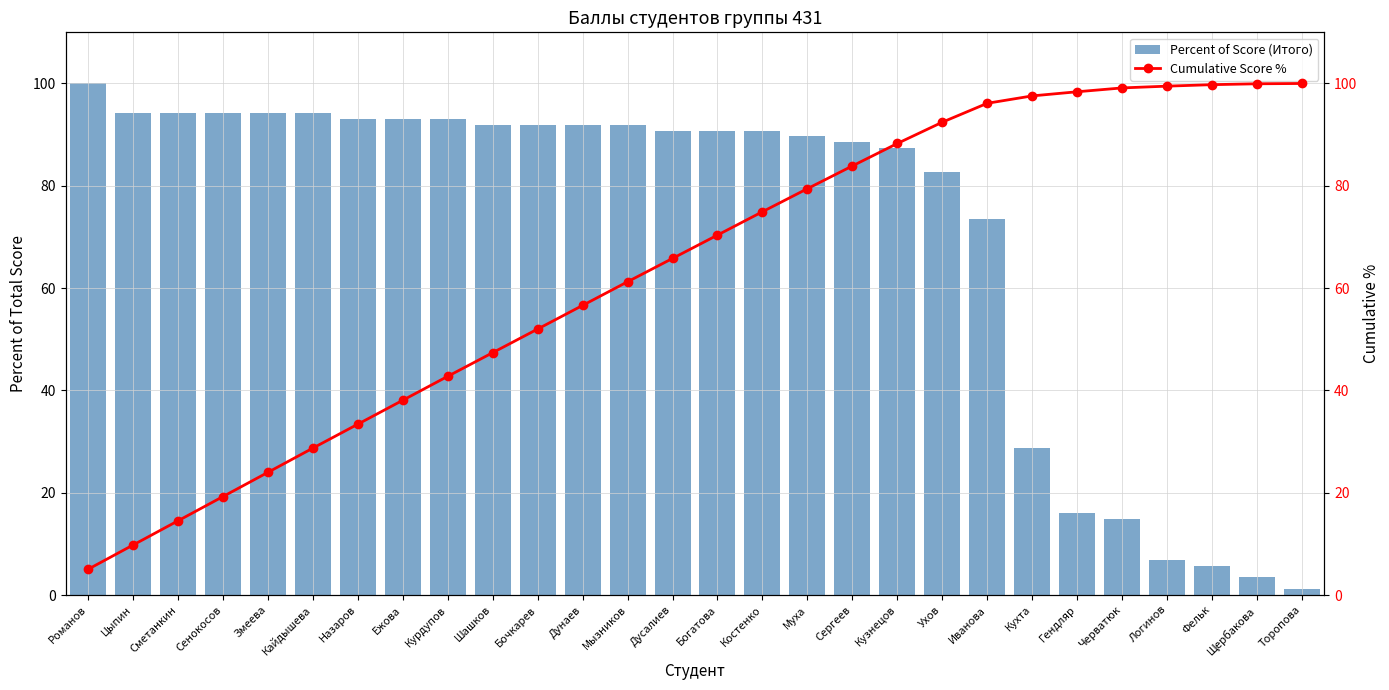

Reading left to right, list all the values displayed in this chart.

Percent of Score (Итого): Романов=100.0	Цыпин=94.3	Сметанкин=94.3	Сенокосов=94.3	Змеева=94.3	Кайдышева=94.3	Назаров=93.1	Ежова=93.1	Курдупов=93.1	Шашков=92.0	Бочкарев=92.0	Дунаев=92.0	Мызников=92.0	Дусалиев=90.8	Богатова=90.8	Костенко=90.8	Муха=89.7	Сергеев=88.5	Кузнецов=87.4	Ухов=82.8	Иванова=73.6	Кухта=28.7	Гендляр=16.1	Черватюк=14.9	Логинов=6.9	Фельк=5.7	Щербакова=3.4	Торопова=1.1
Cumulative Score %: Романов=5.0	Цыпин=9.8	Сметанкин=14.5	Сенокосов=19.2	Змеева=24.0	Кайдышева=28.7	Назаров=33.4	Ежова=38.1	Курдупов=42.7	Шашков=47.4	Бочкарев=52.0	Дунаев=56.6	Мызников=61.2	Дусалиев=65.8	Богатова=70.4	Костенко=74.9	Муха=79.4	Сергеев=83.9	Кузнецов=88.3	Ухов=92.4	Иванова=96.1	Кухта=97.6	Гендляр=98.4	Черватюк=99.1	Логинов=99.5	Фельк=99.8	Щербакова=99.9	Торопова=100.0